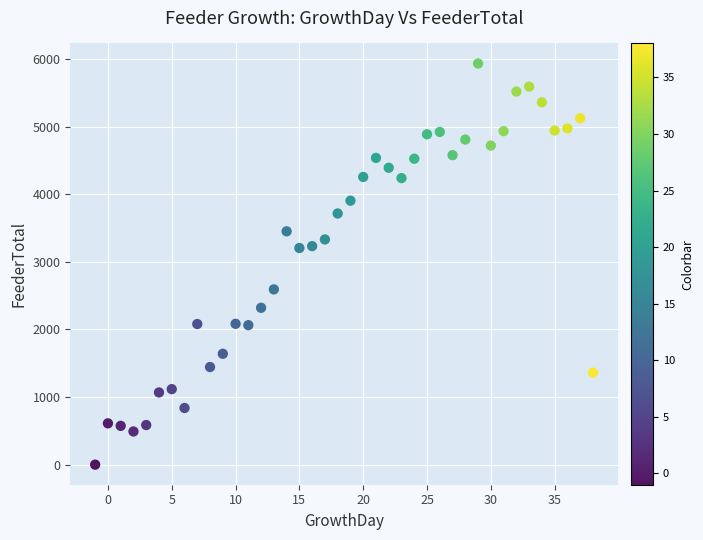

What is the range of X values (max minus min)?

39